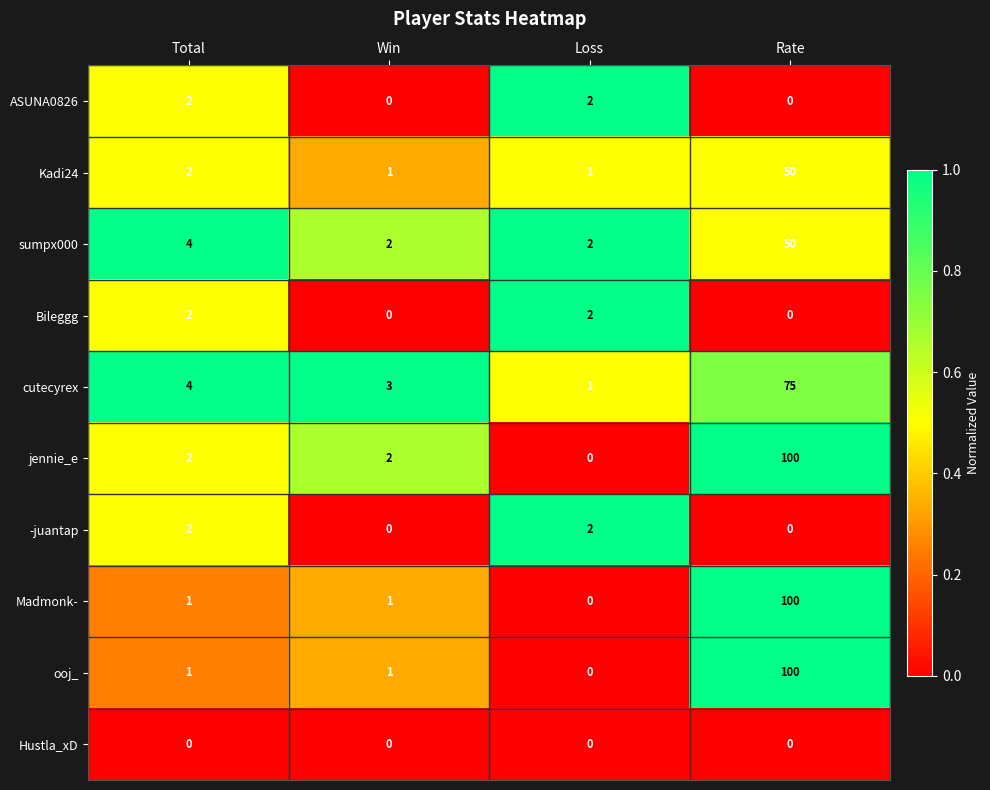

Between Total and Loss, which series saw the biggest shift?

cutecyrex